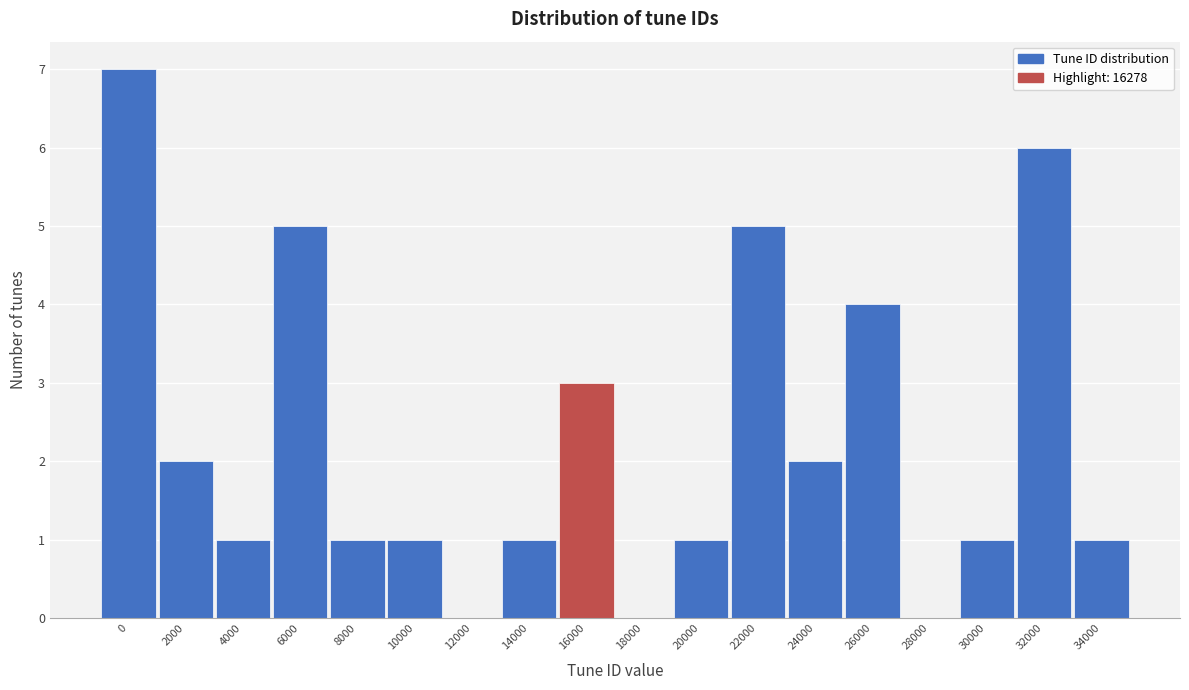

Reading right to left, list all the values displayed in this chart.

34000=1	32000=6	30000=1	28000=0	26000=4	24000=2	22000=5	20000=1	18000=0	16000=3	14000=1	12000=0	10000=1	8000=1	6000=5	4000=1	2000=2	0=7